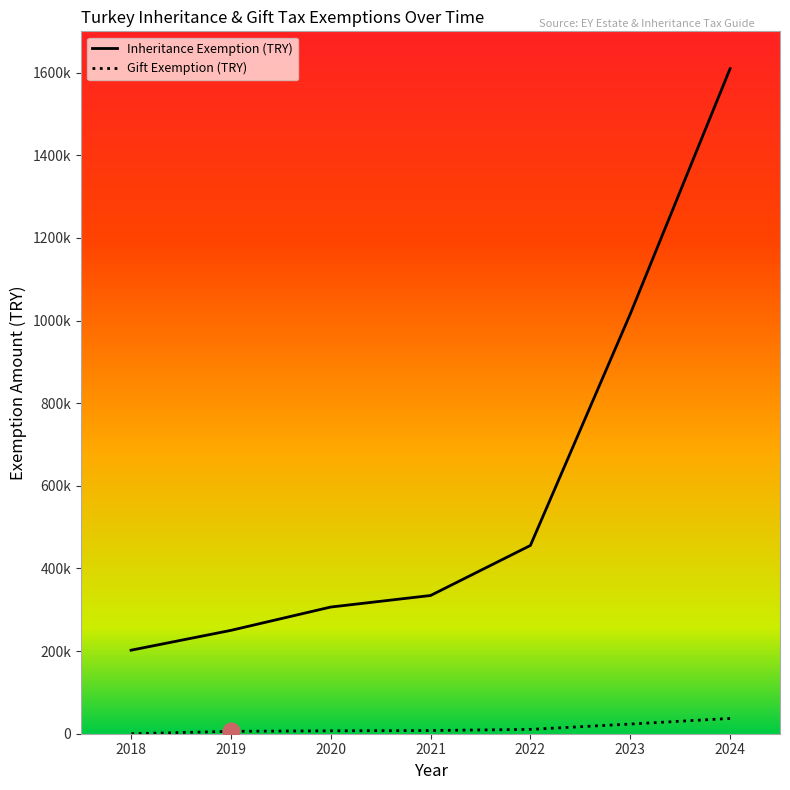

What is the minimum value for Inheritance Exemption (TRY)?

202154